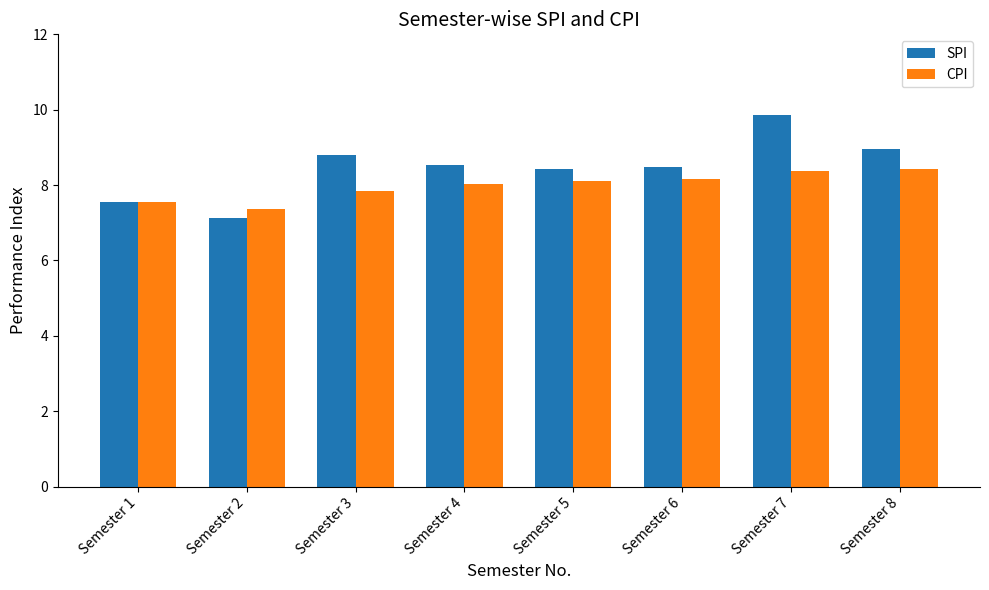

The value of SPI at Semester 2 is 11.3. True or false?

False